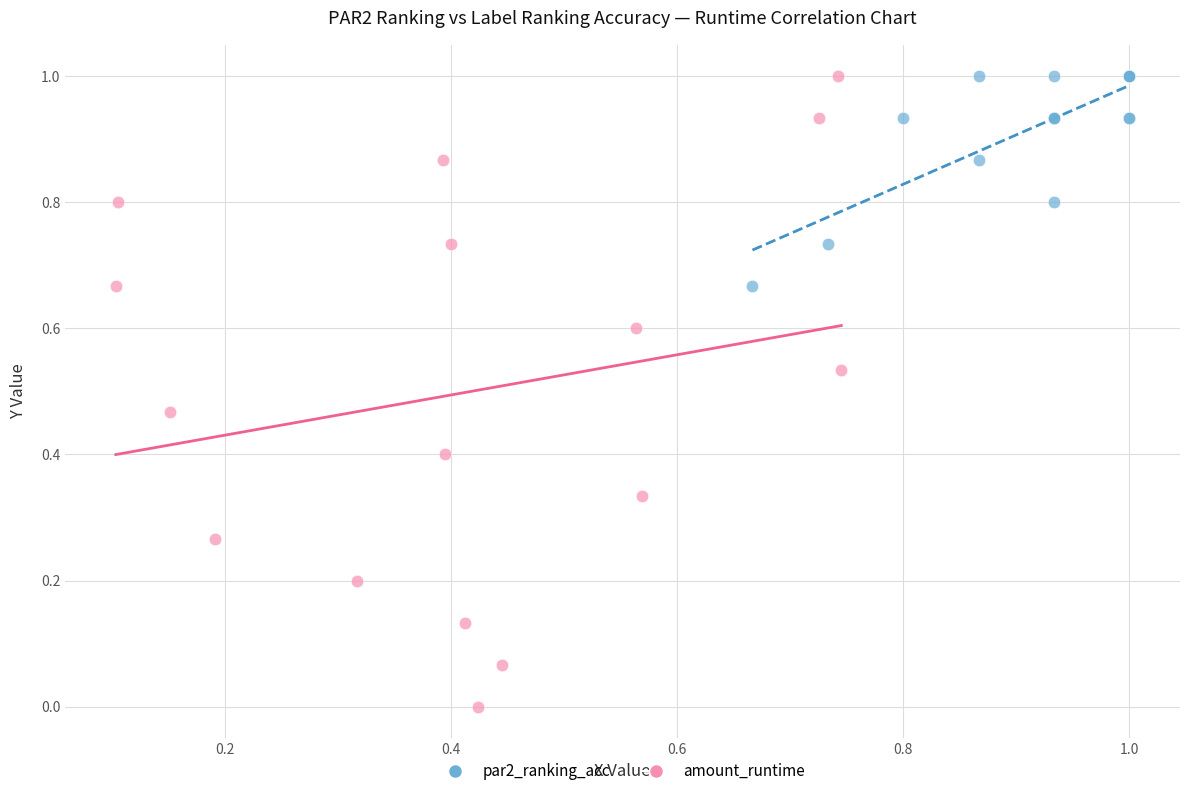

What are all the series names shown in the legend?

par2_ranking_acc, amount_runtime